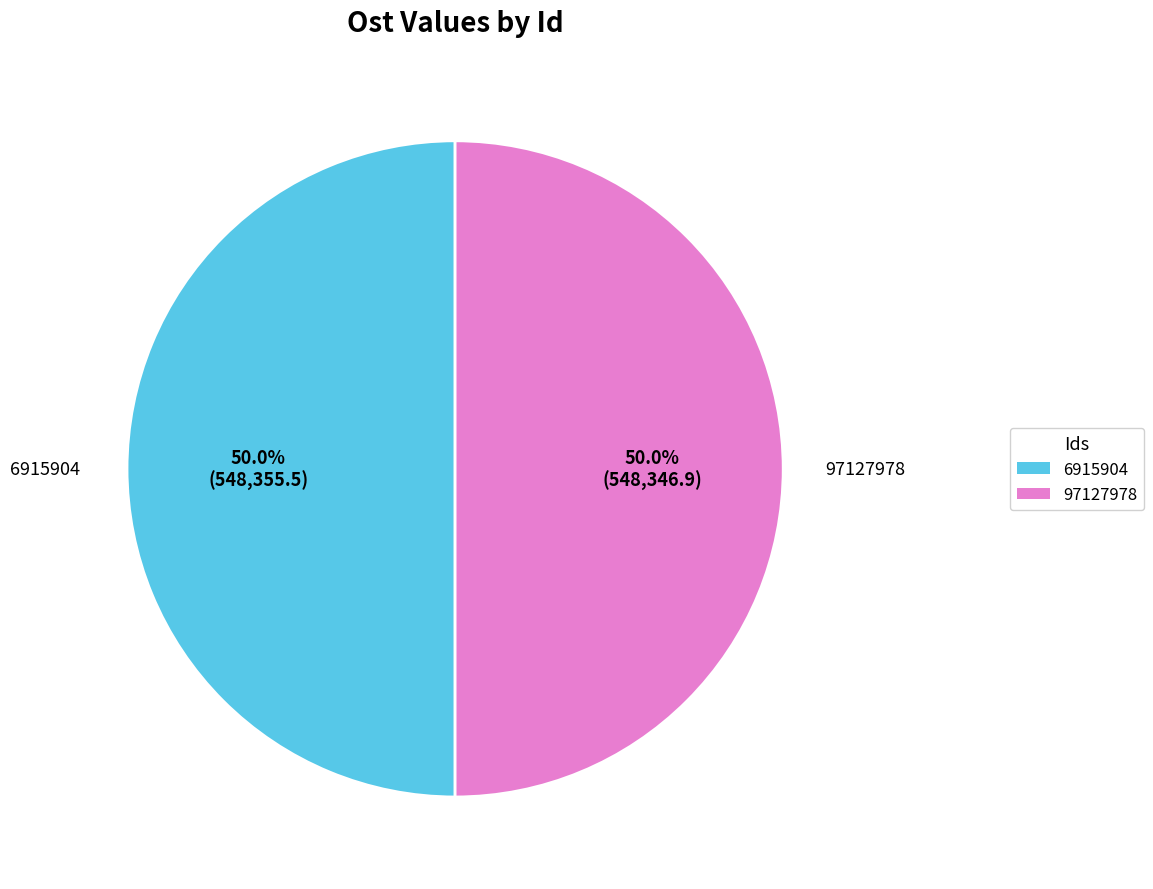

What portion of the pie excludes 97127978?

50.0%